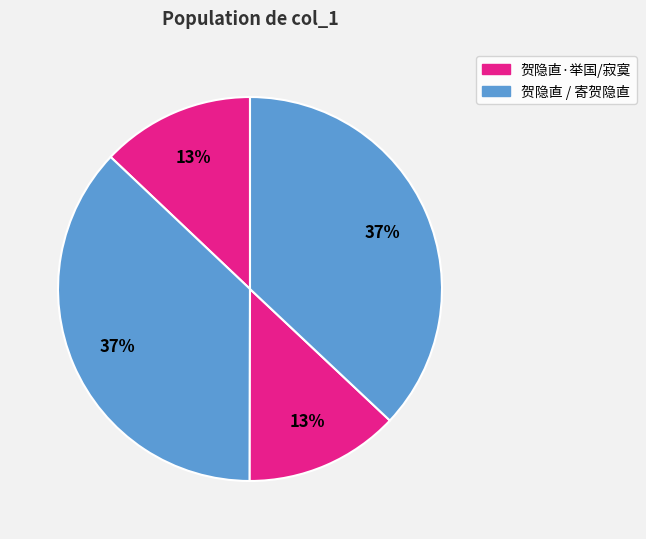

How many segments does this pie chart have?

4